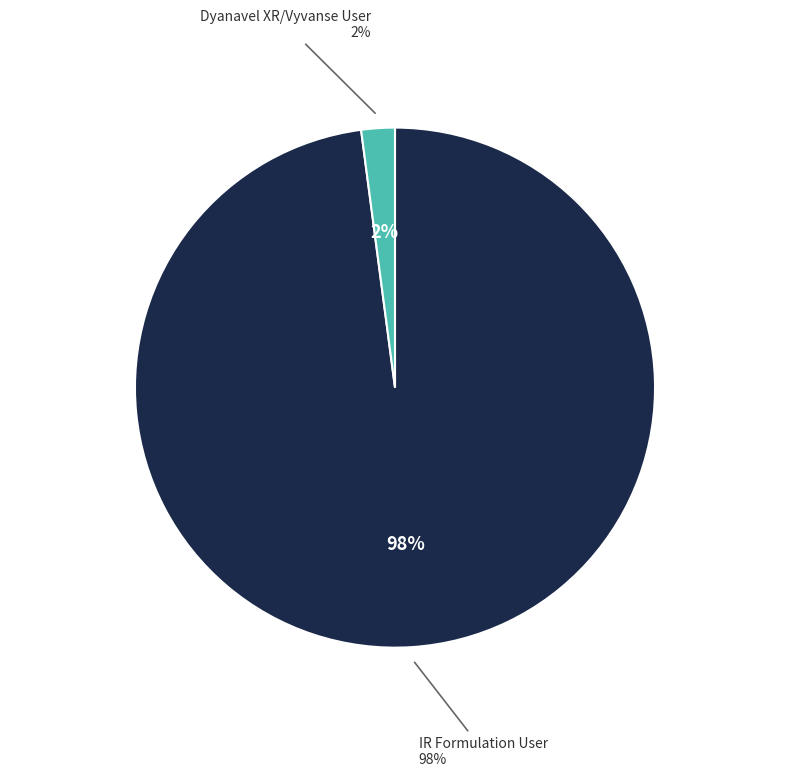

What percentage is NOT represented by Dyanavel XR/Vyvanse User?

97.9%